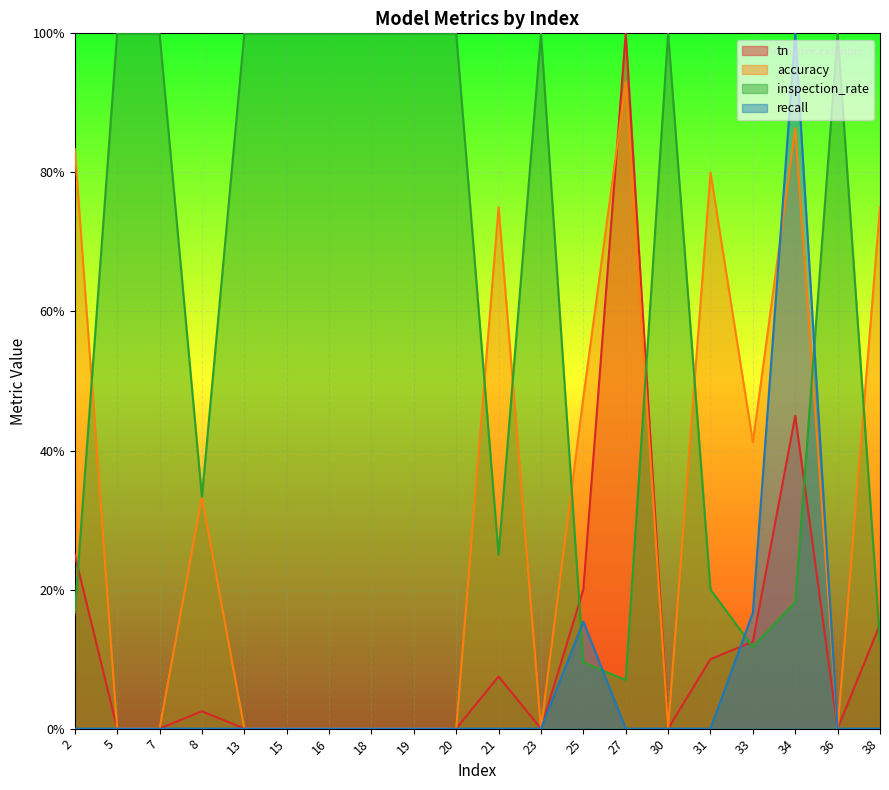

The value of tn at 8 is 0.0. True or false?

False